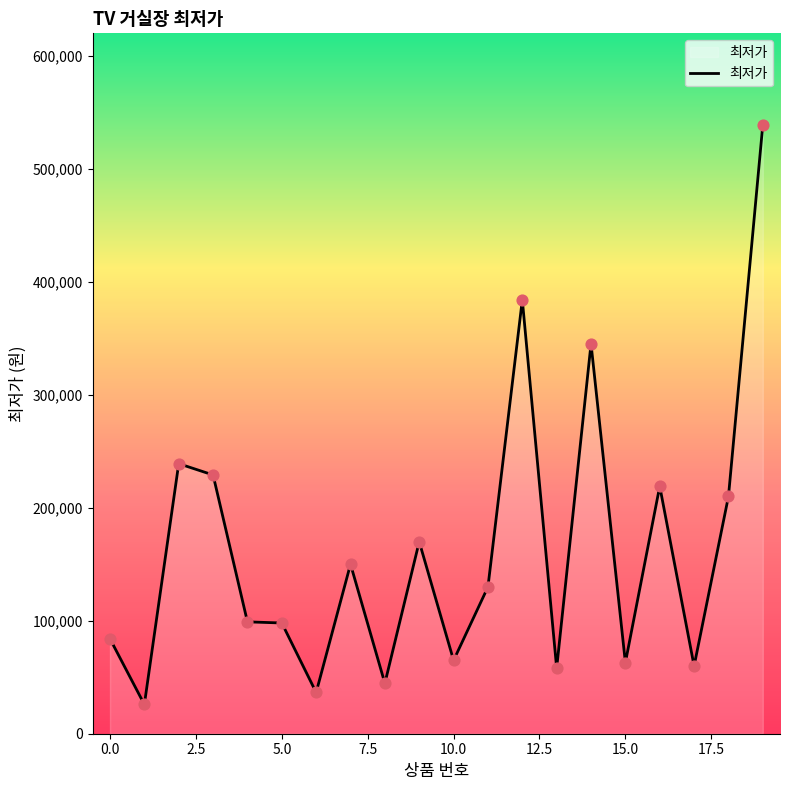

What is the smallest value displayed?

25900